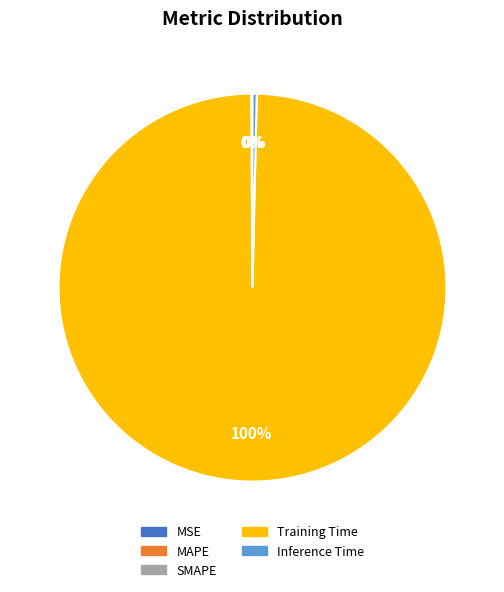

Is there a majority slice in this chart?

Yes